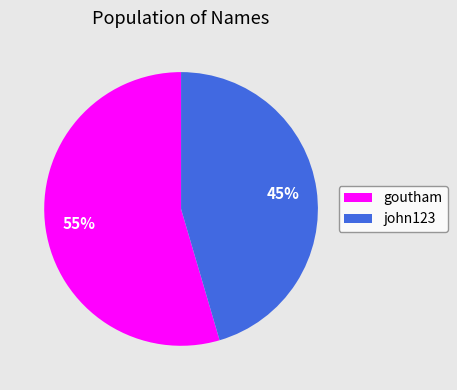

How many segments does this pie chart have?

2